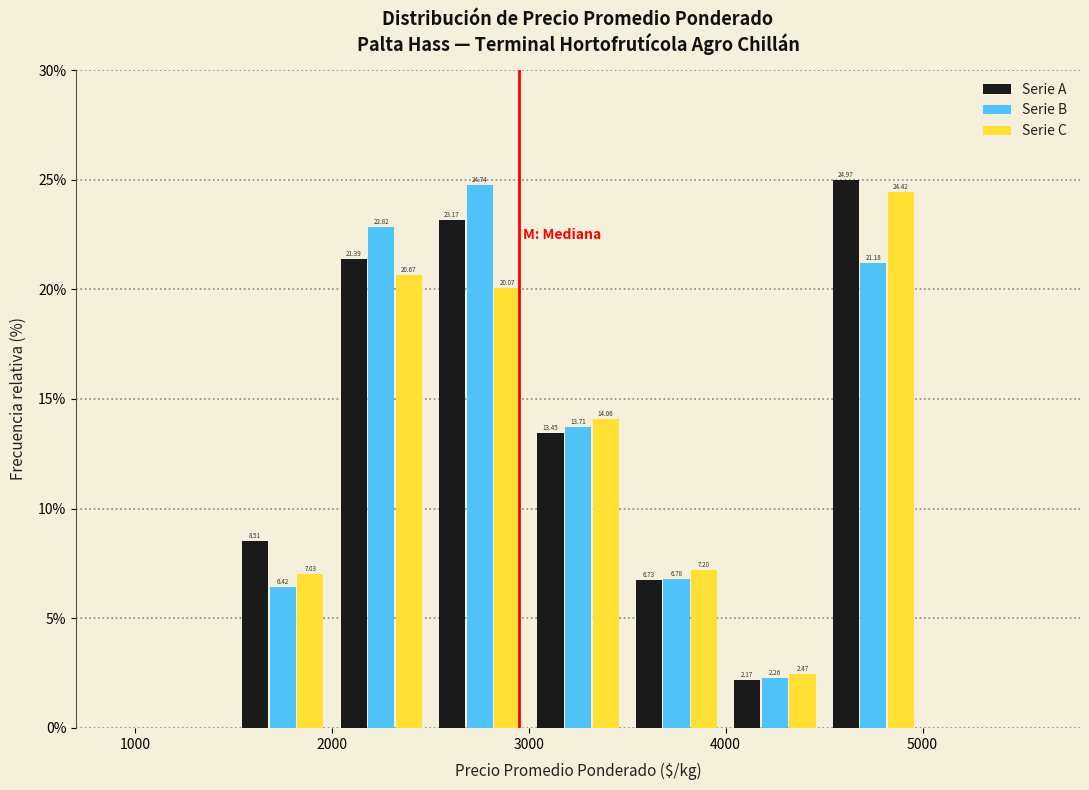

In the Serie A series, which range on the x-axis has the tallest bar?

4500 to 5000